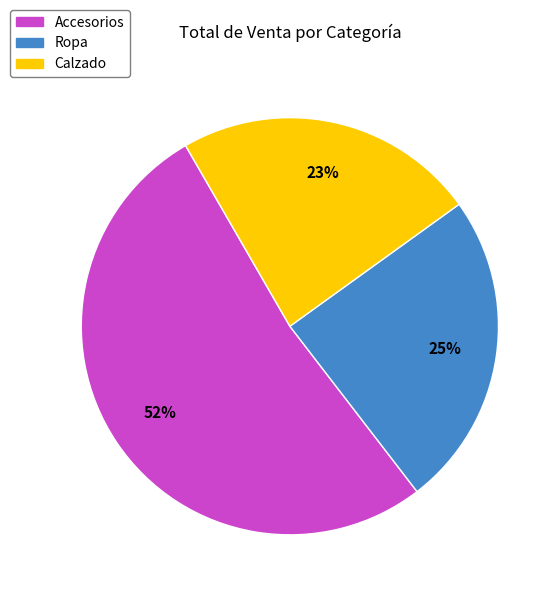

What percentage is the Accesorios slice, to the nearest percent?

52%